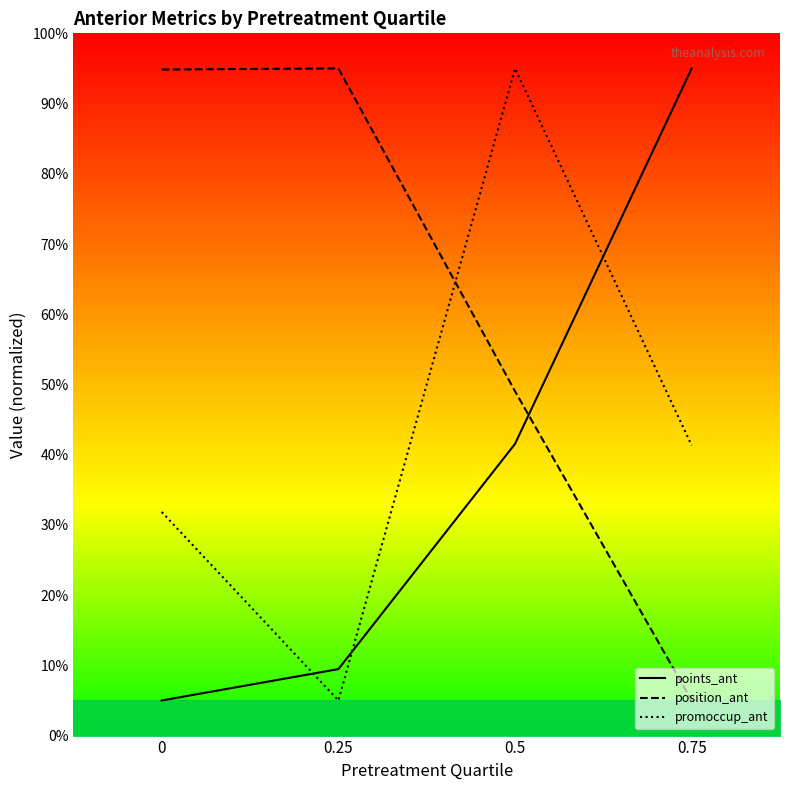

What is the maximum value for promoccup_ant?

95.0